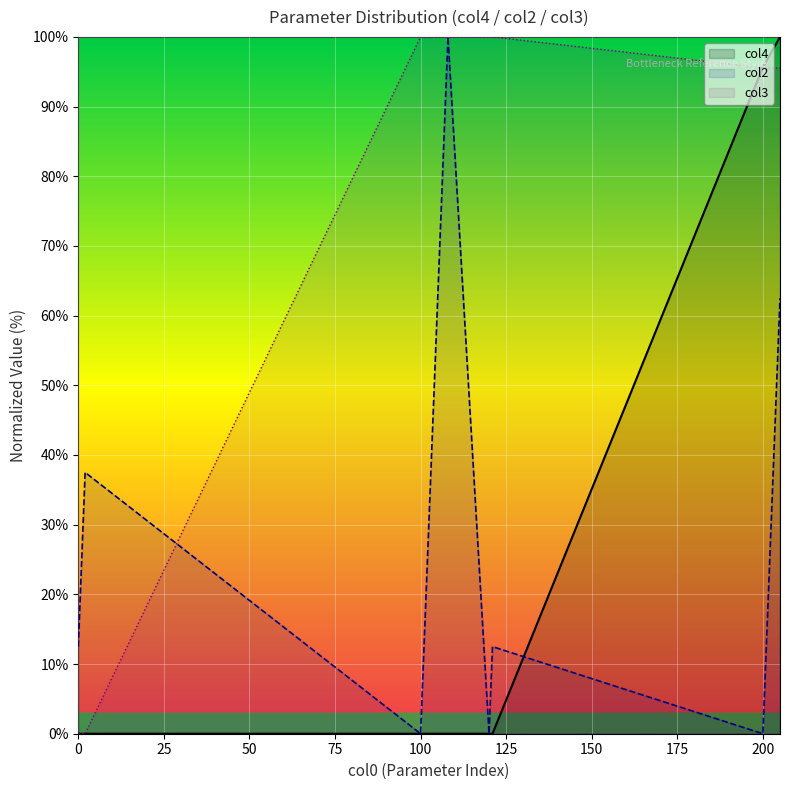

What is the average value of the col4 line series?

29.3